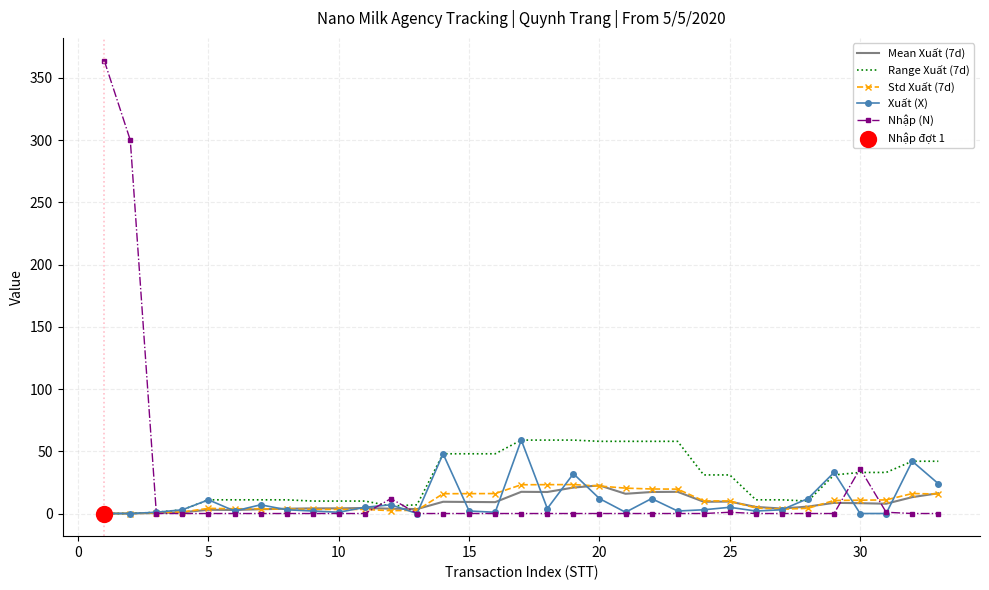

At how many categories does at least one series exceed 215?

2